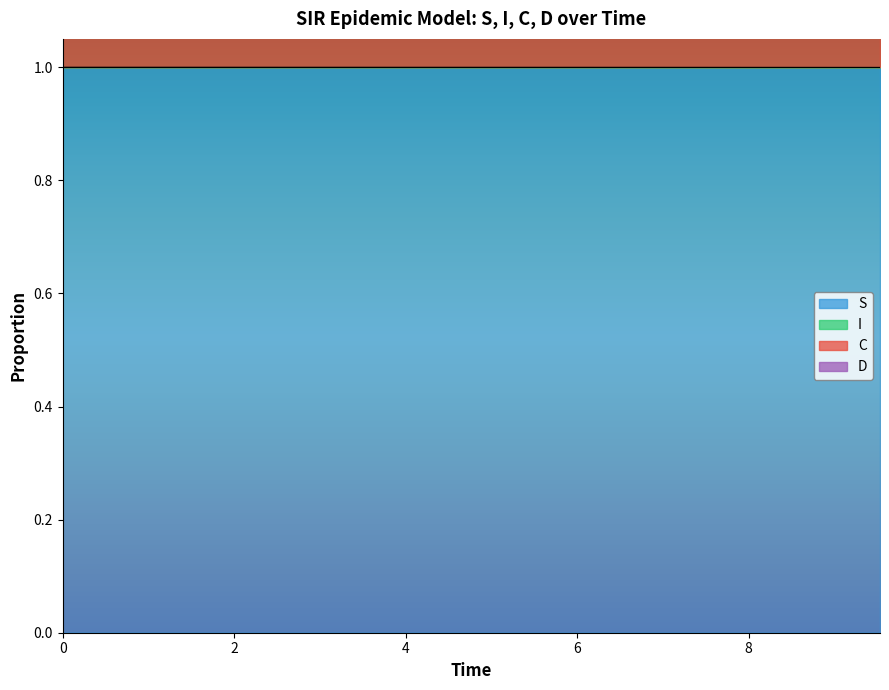

What is the highest value of the S series?

1.0